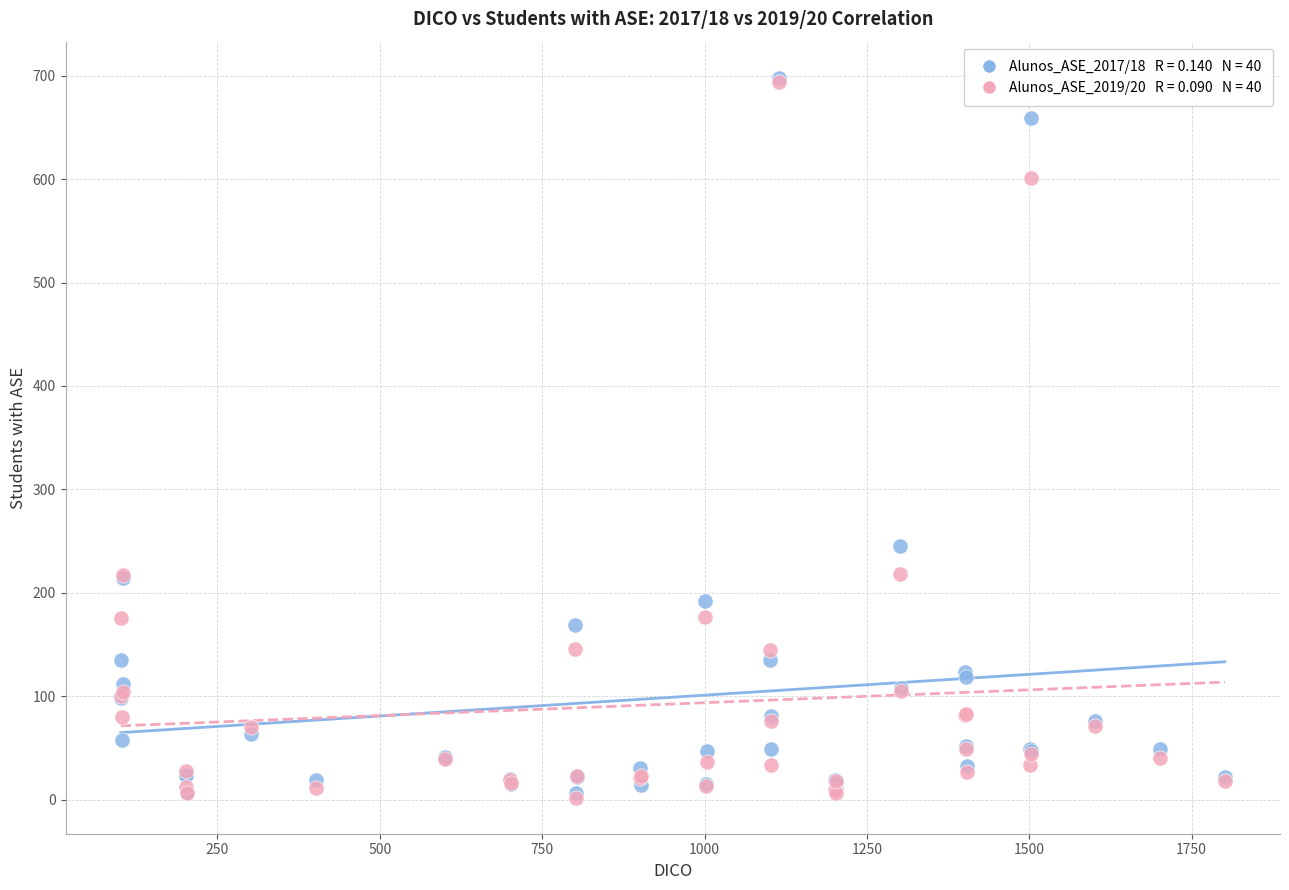

Across all series, what Y value is closest to 350?

245